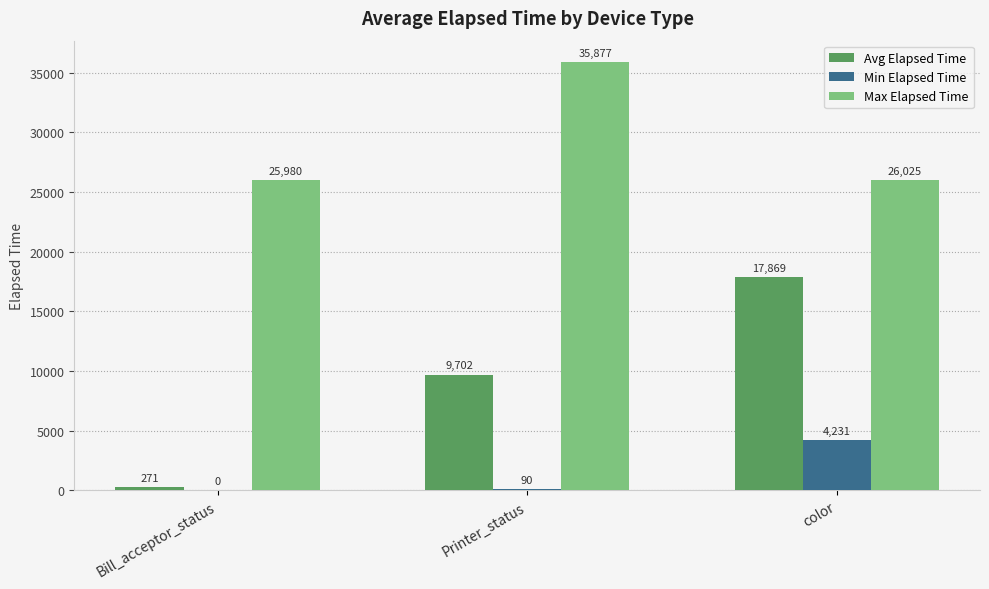

The Max Elapsed Time series shows 41785.2 at color. True or false?

False